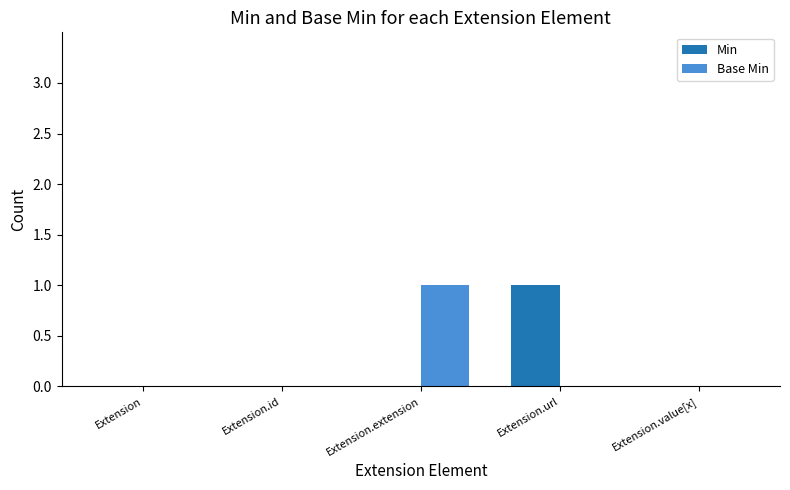

Does the chart contain stacked bars?

No